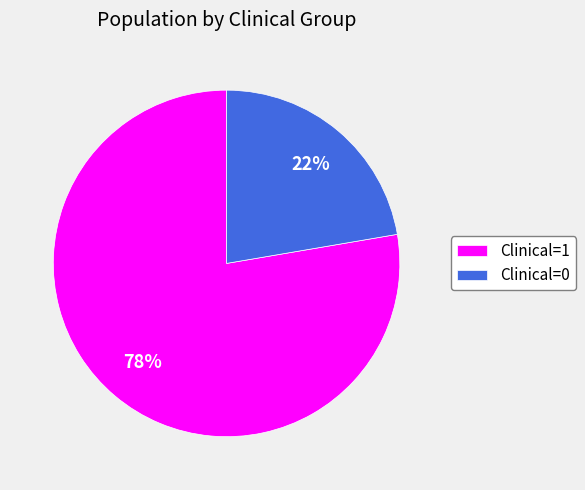

True or false: Clinical=0 accounts for 22% of the total.

True